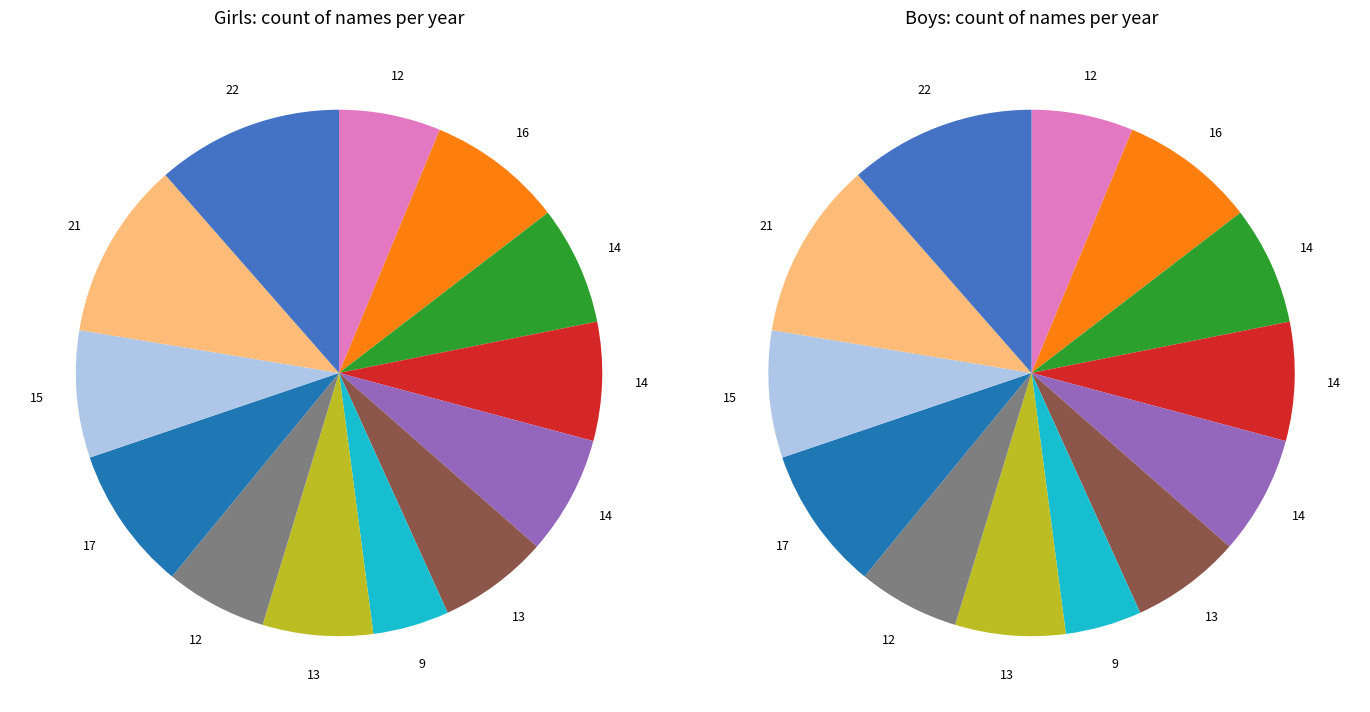

How many slices are in this pie chart?

13